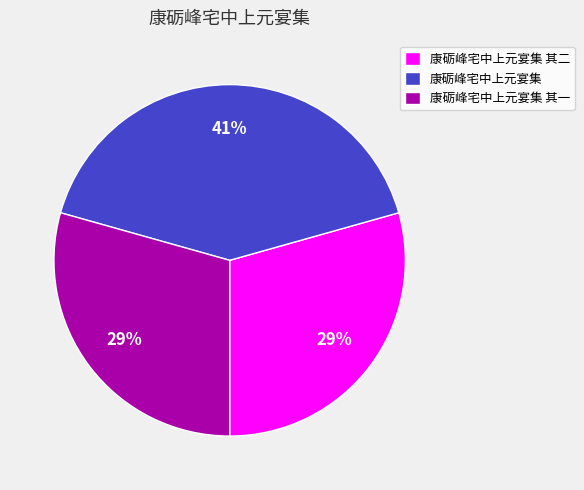

To the nearest percent, what is the difference between the largest and smallest slice percentages?

12%